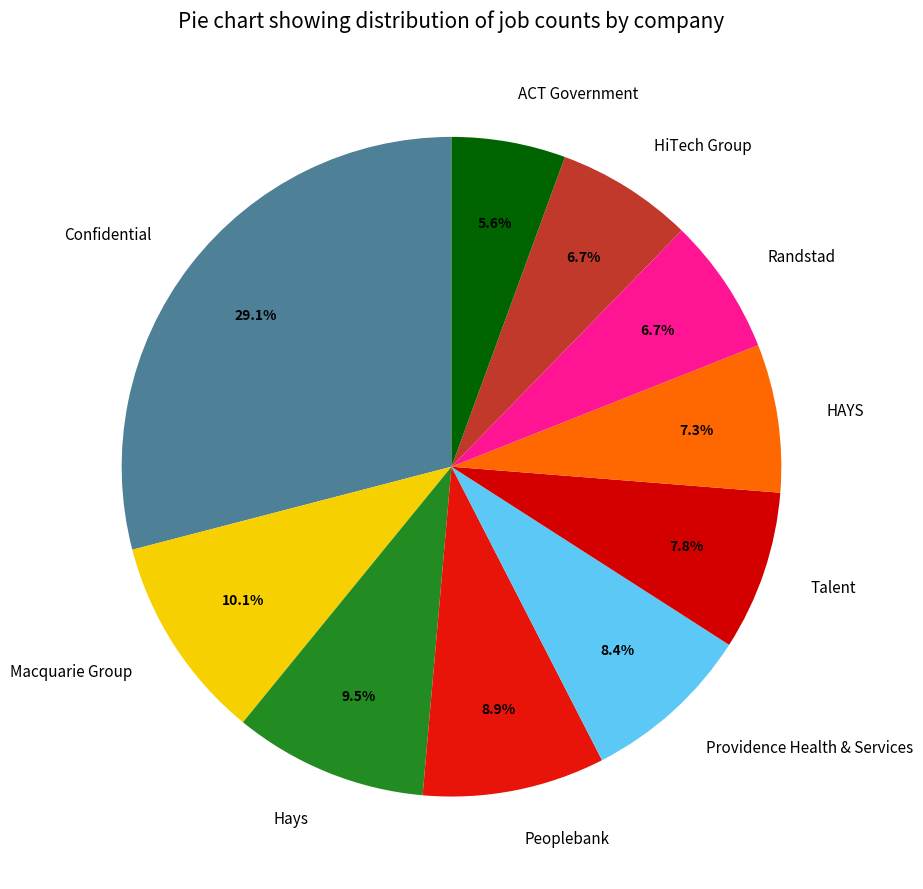

Between Providence Health & Services and Hays, which is larger?

Hays